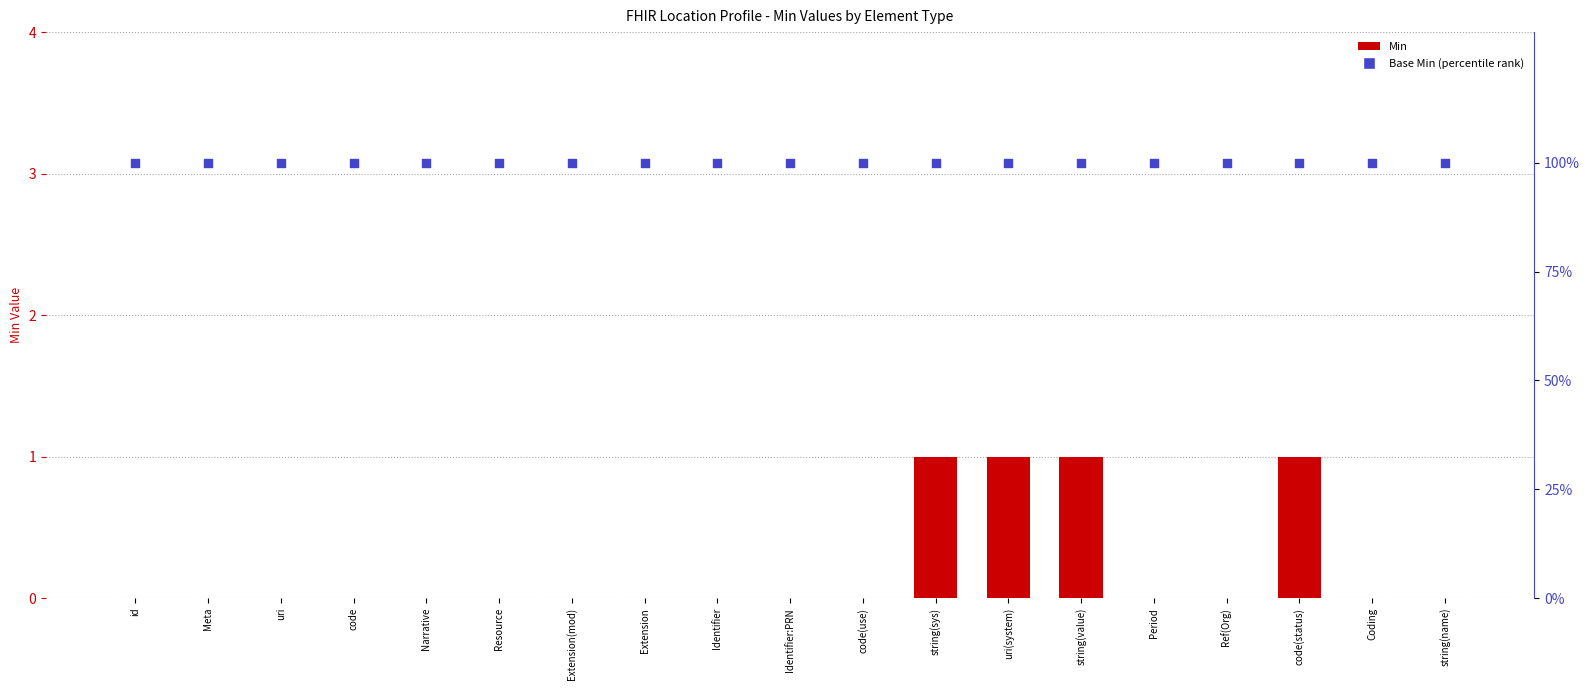

What is the total value across all series at code(use)?

100